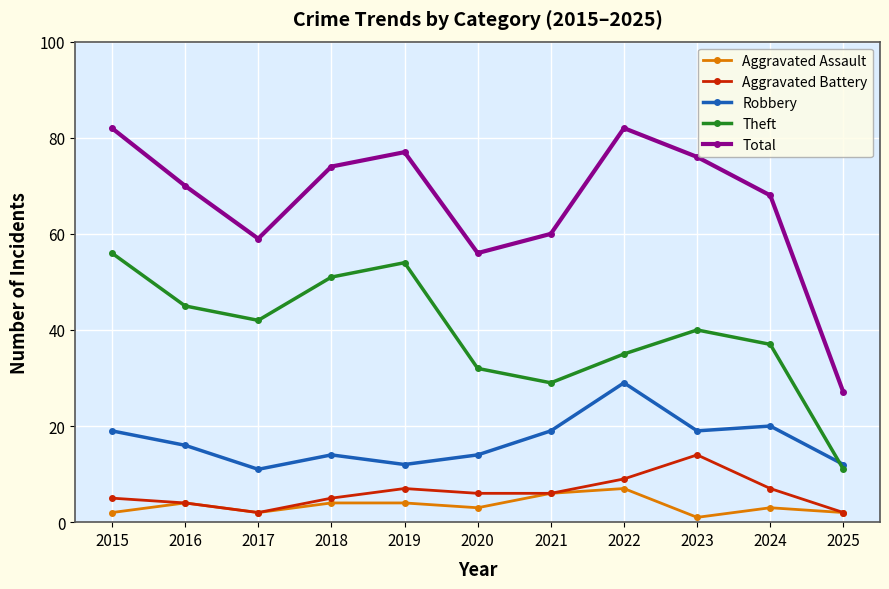

Count the number of categories in the chart.

11